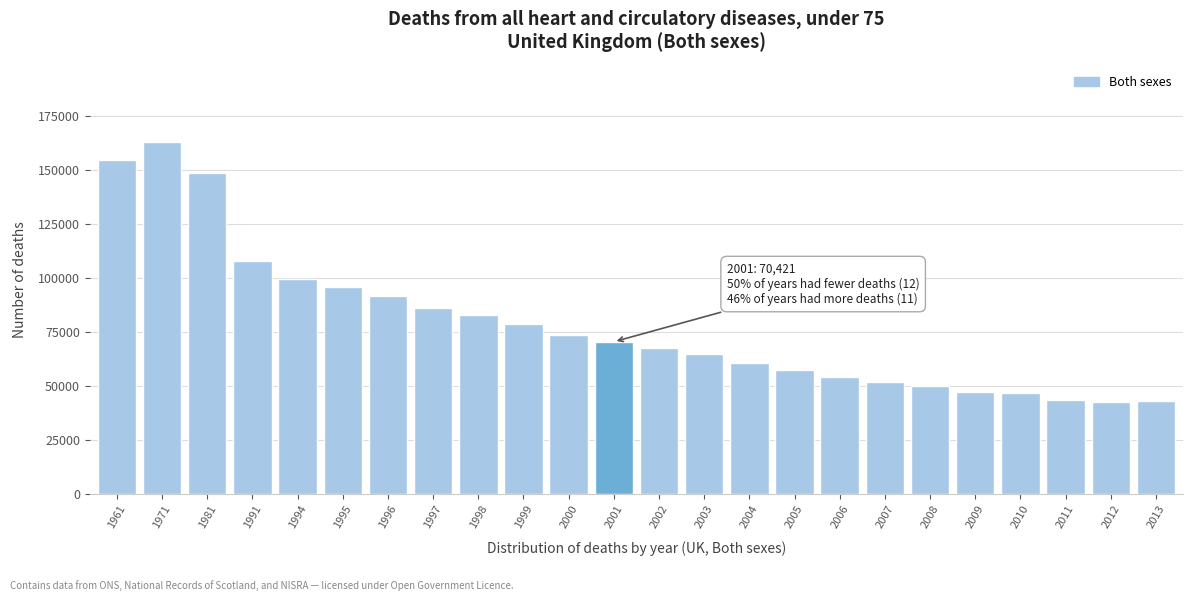

Between 1998 and 2010, which is larger?

1998